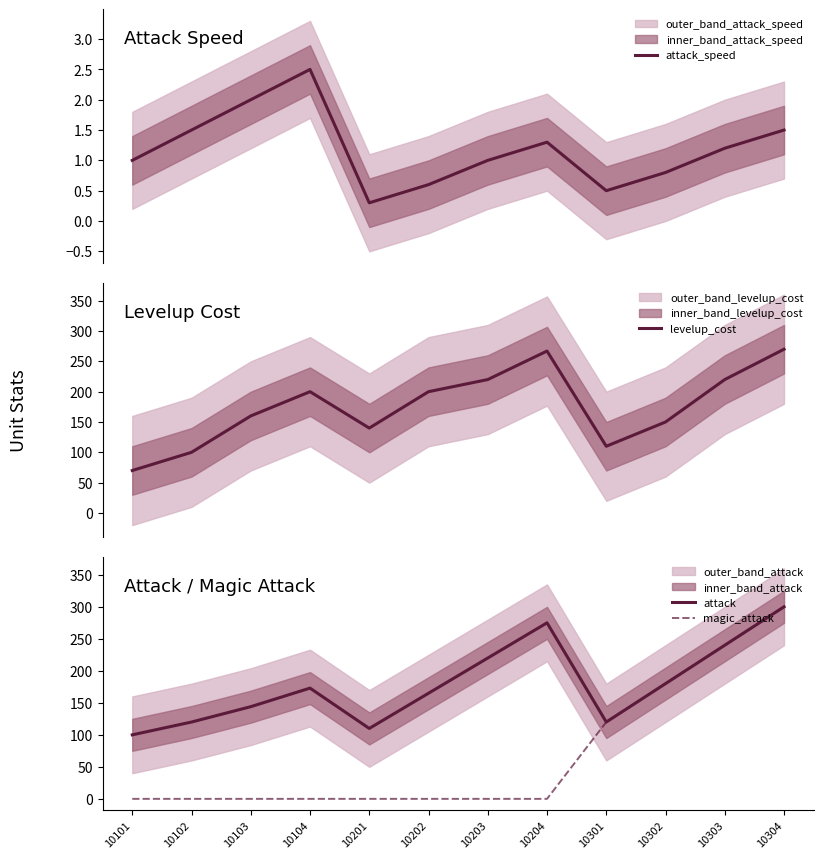

What is the difference between the second highest and minimum values in the levelup_cost series?

197